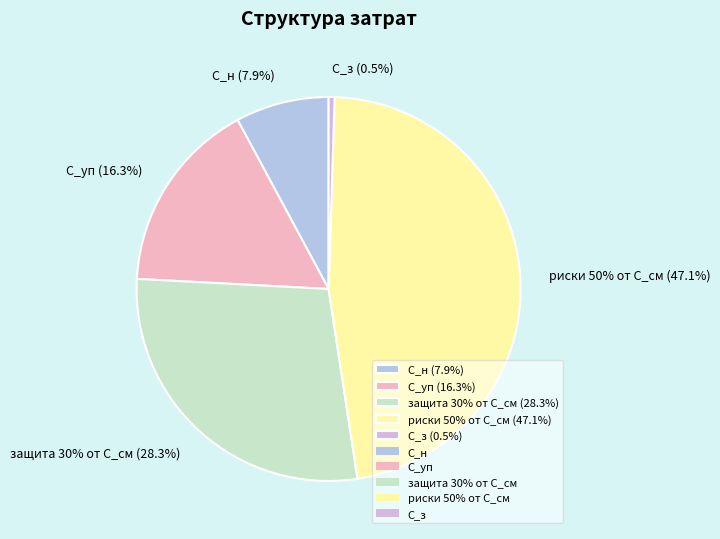

Rank the categories by value from lowest to highest.

С_з, С_н, С_уп, защита 30% от С_см, риски 50% от С_см